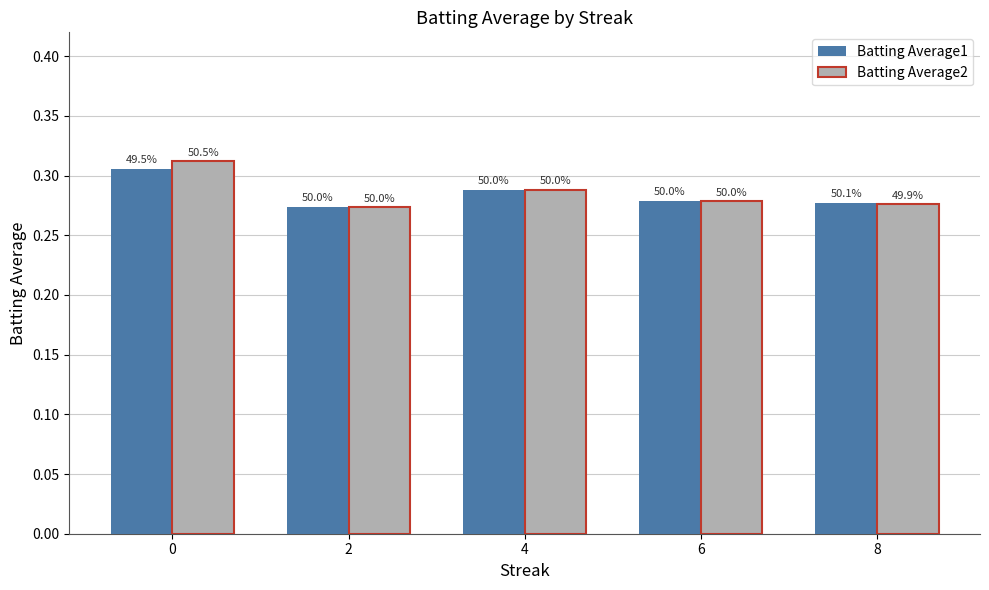

The value of Batting Average2 at 4 is 0.3. True or false?

True